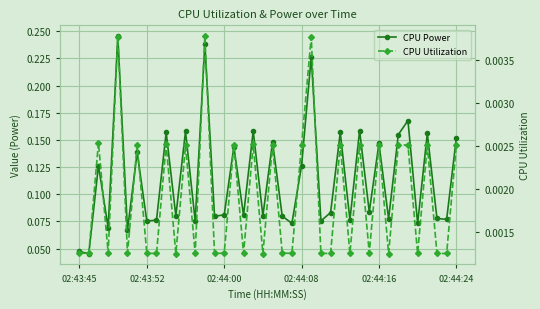

True or false: CPU Power has more than 0 interior local peaks.

True